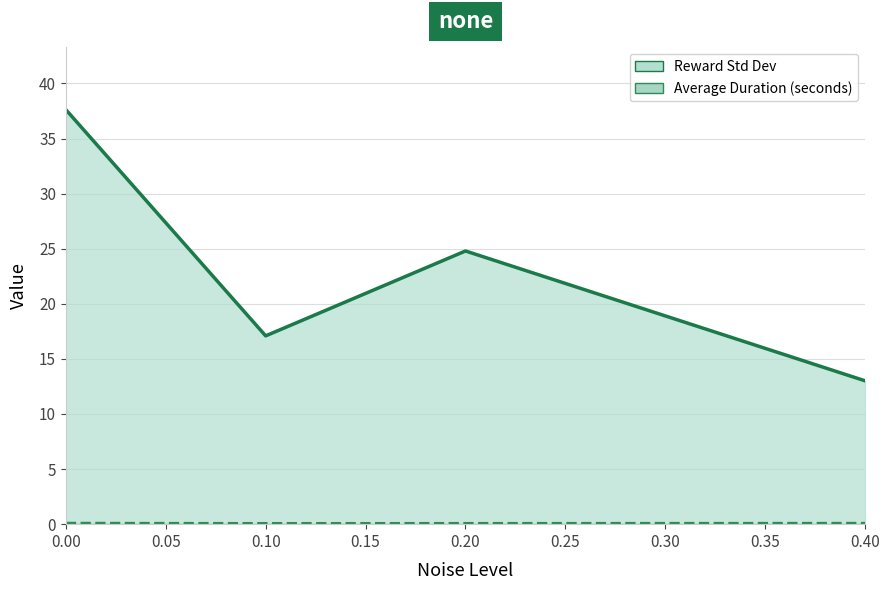

What is the value of the Reward Std Dev point at the 2nd from the left?

17.1